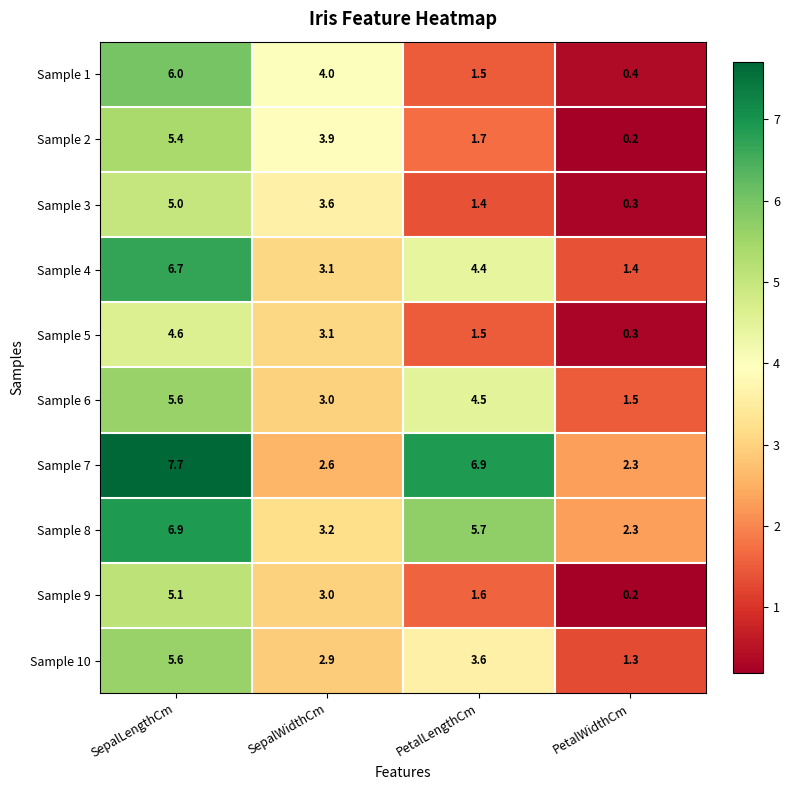

What is the sum of the Sample 8 values at SepalLengthCm and PetalWidthCm?

9.2